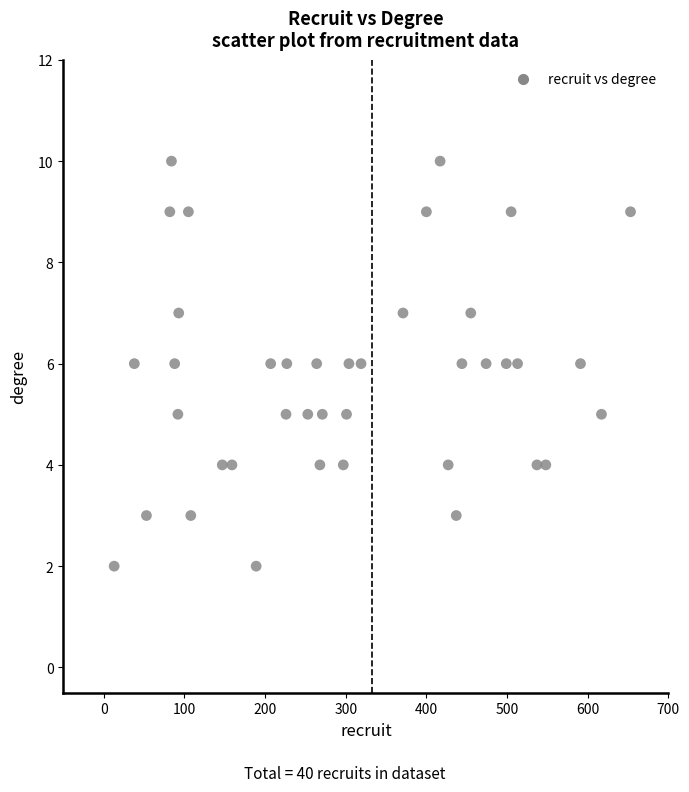

What is the range of X values (max minus min)?

640